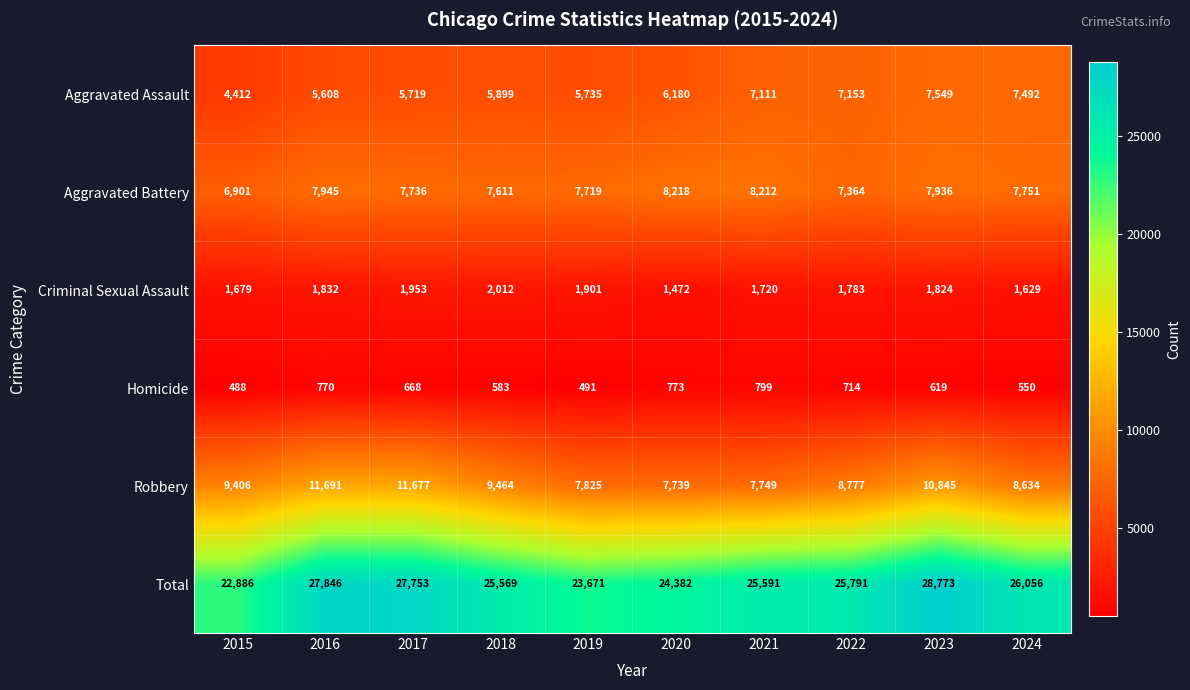

What is the sum of all Robbery values?

93807